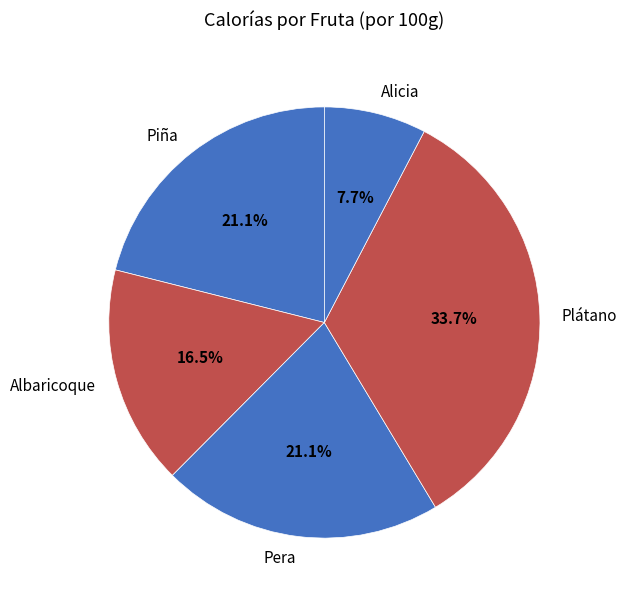

To the nearest percent, what is the difference between the largest and smallest slice percentages?

26%